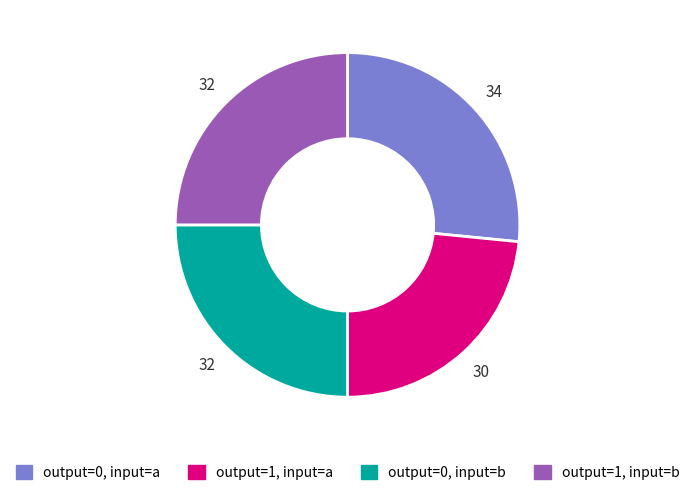

Does any single category account for the majority?

No